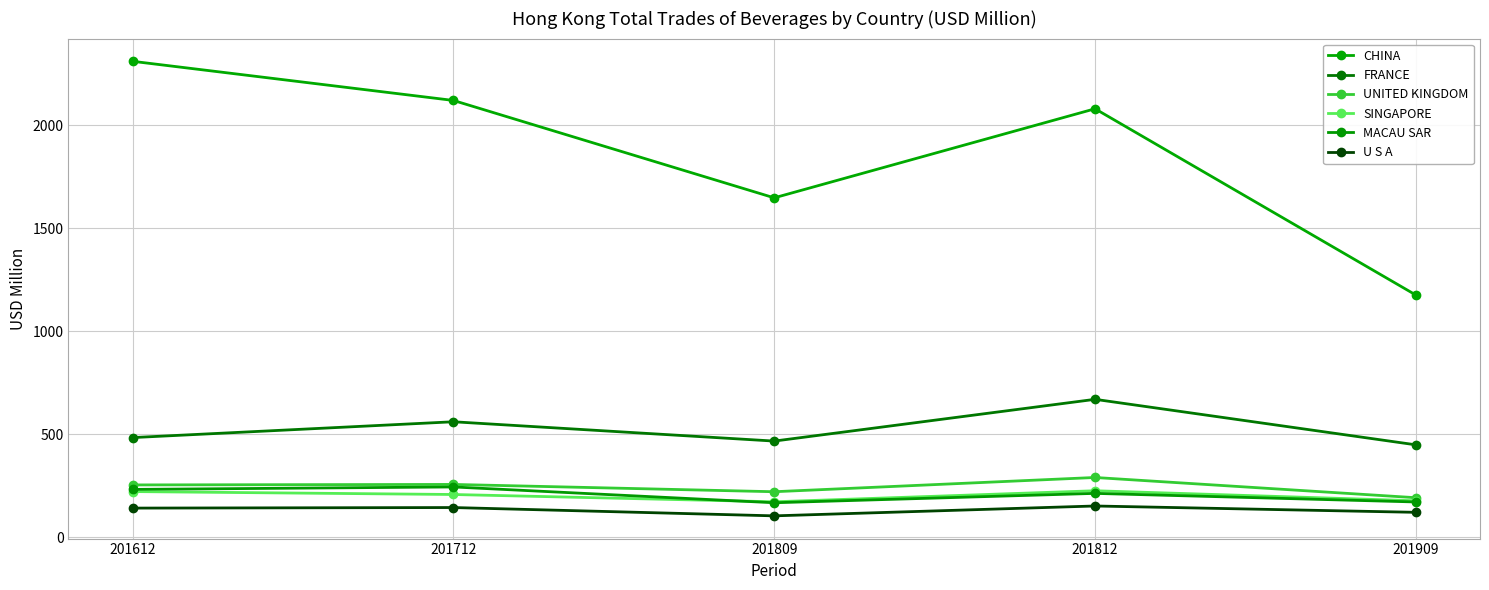

Where does the MACAU SAR series first go above 213?

201612